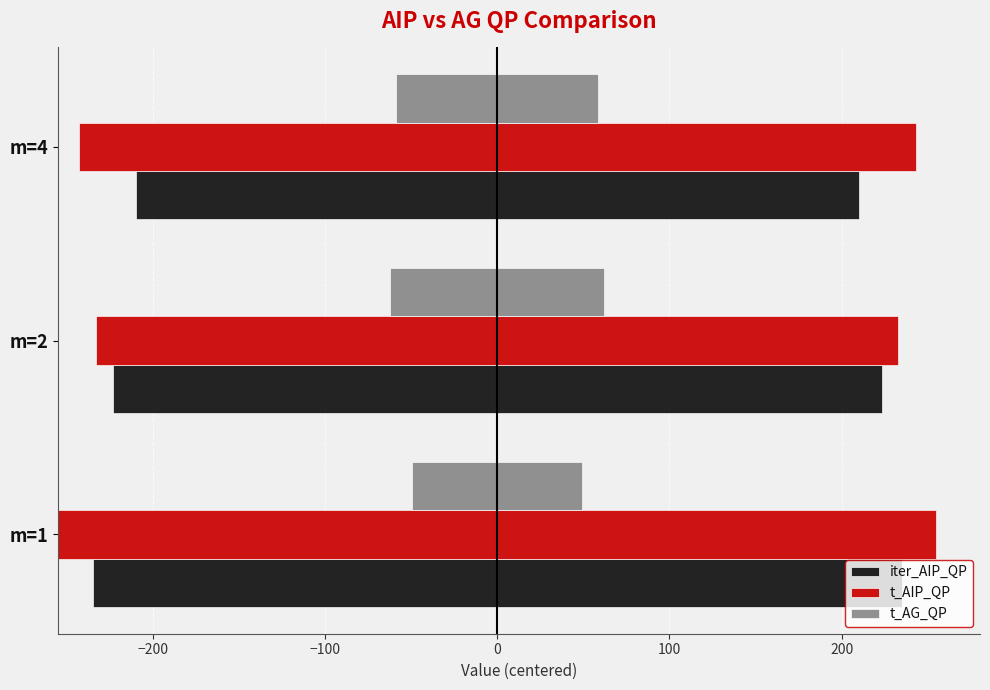

How many groups of bars are there?

3